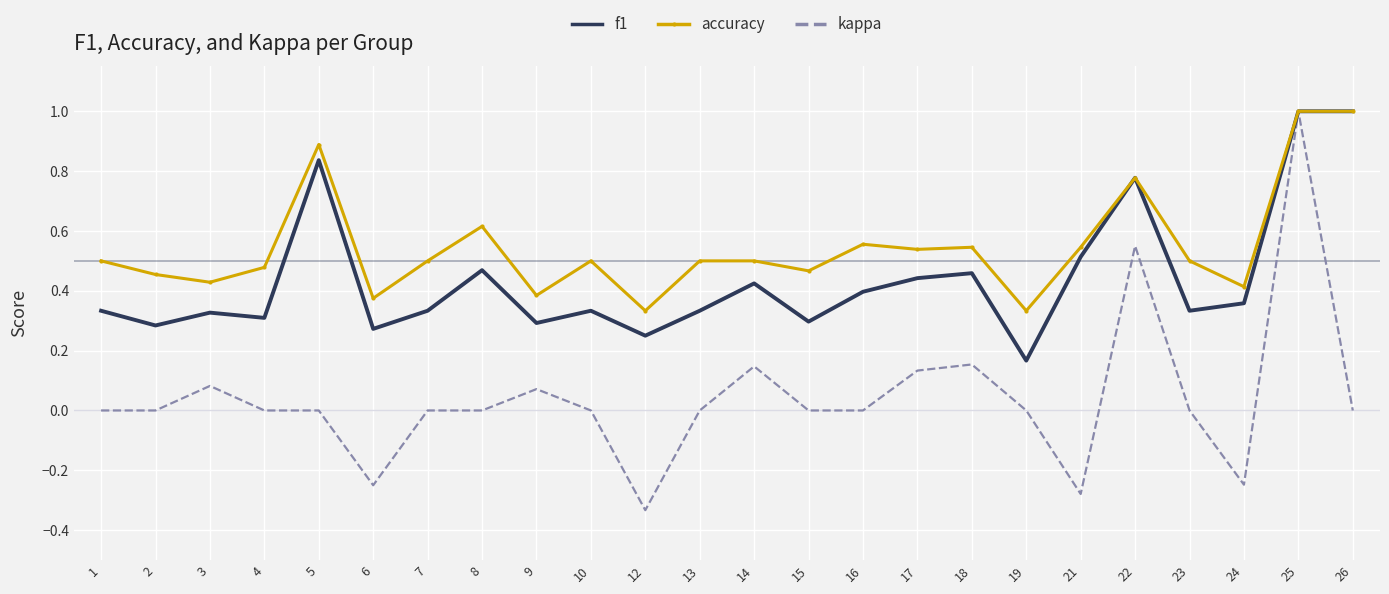

What is the difference between the maximum and minimum values in the accuracy series?

0.7